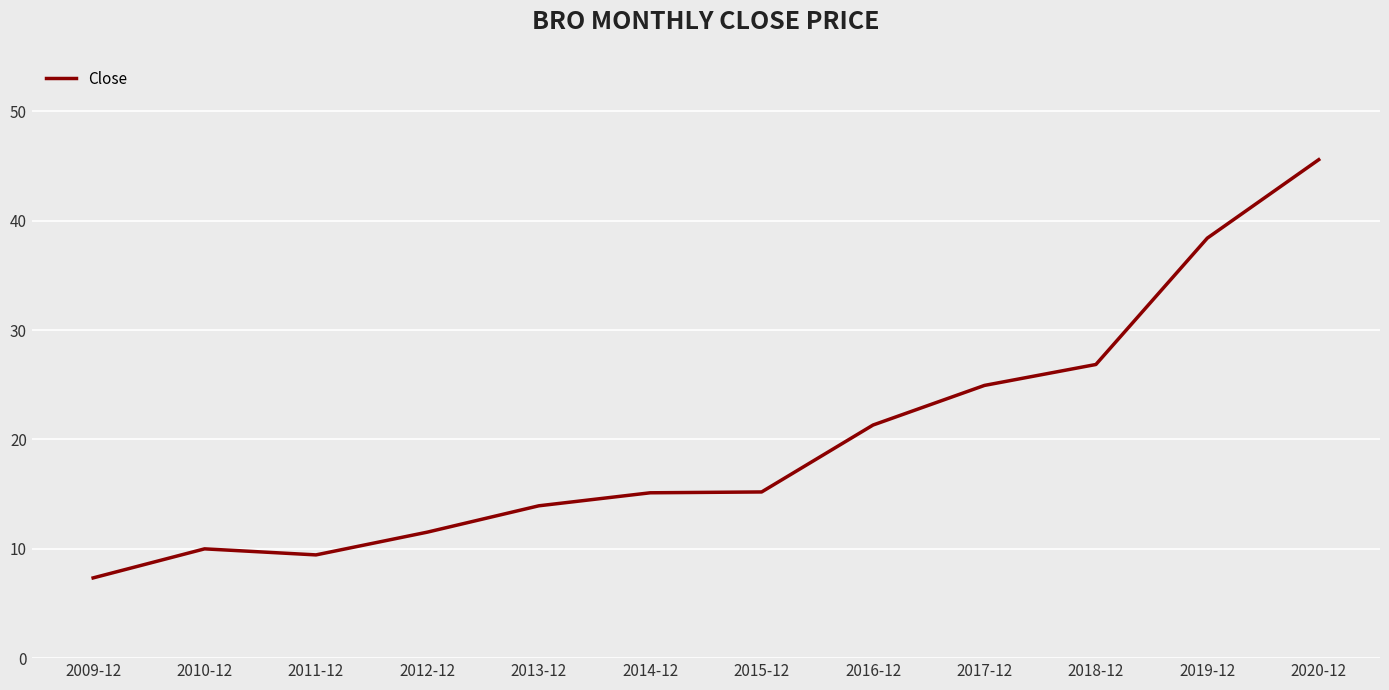

What value does the data have at 2012-12?

11.5